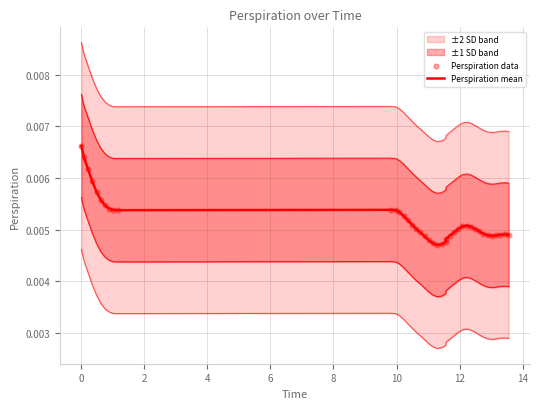

Which series has the largest total across all categories?

Perspiration mean